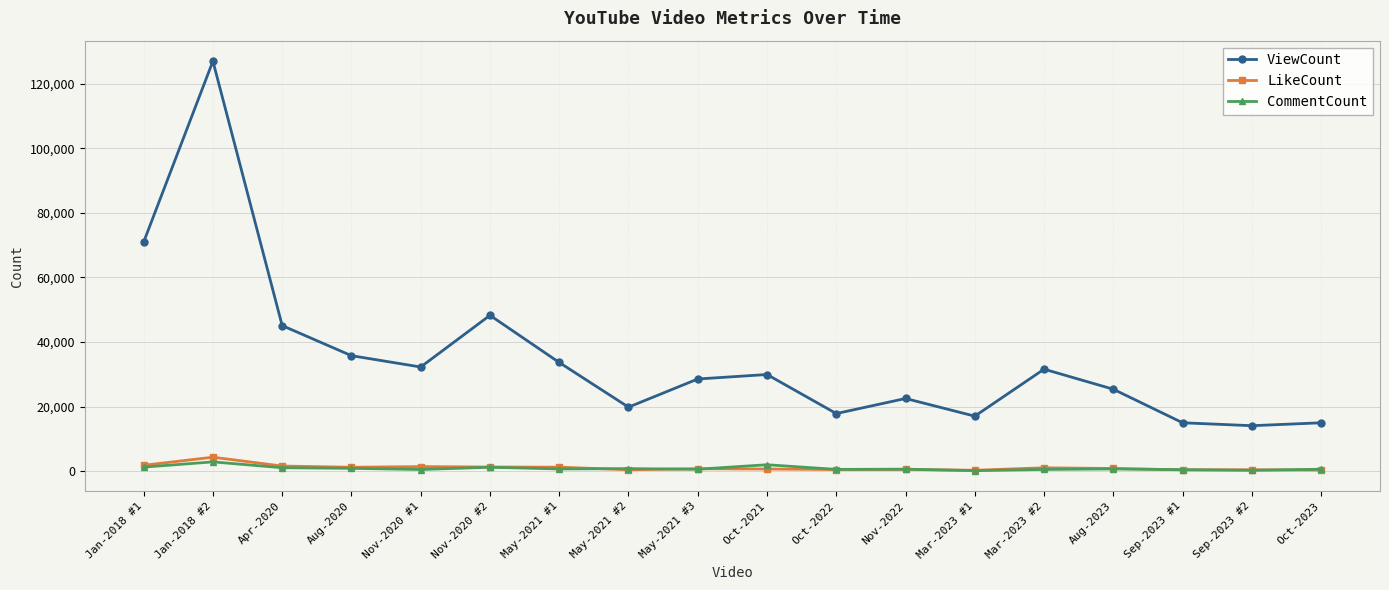

Which series has the widest spread of values?

ViewCount